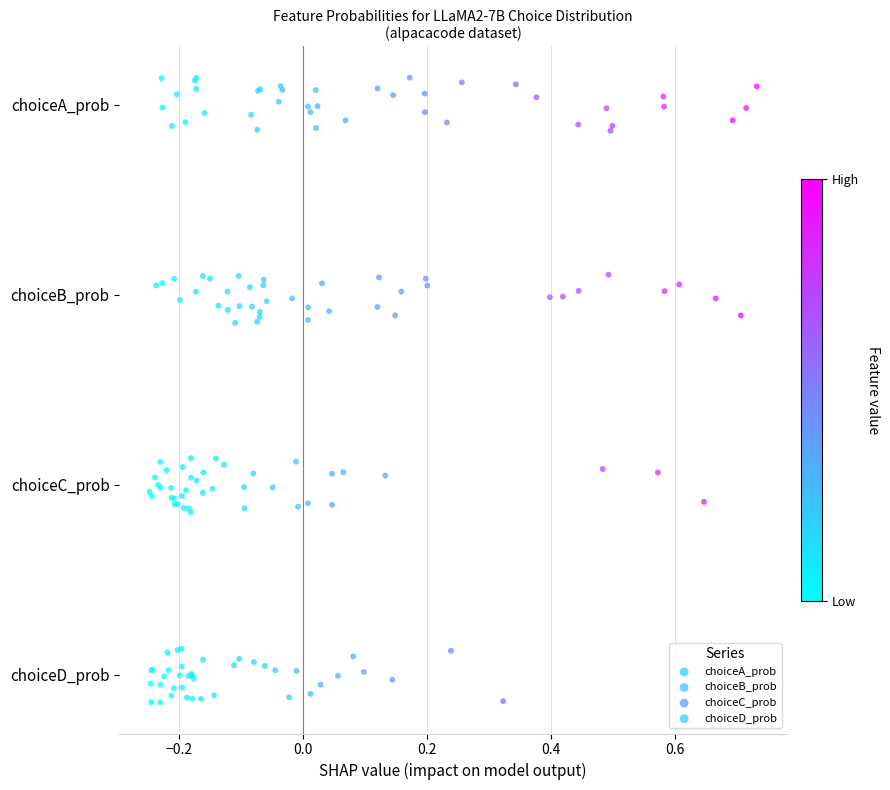

Which series contains the highest Y value?

choiceA_prob